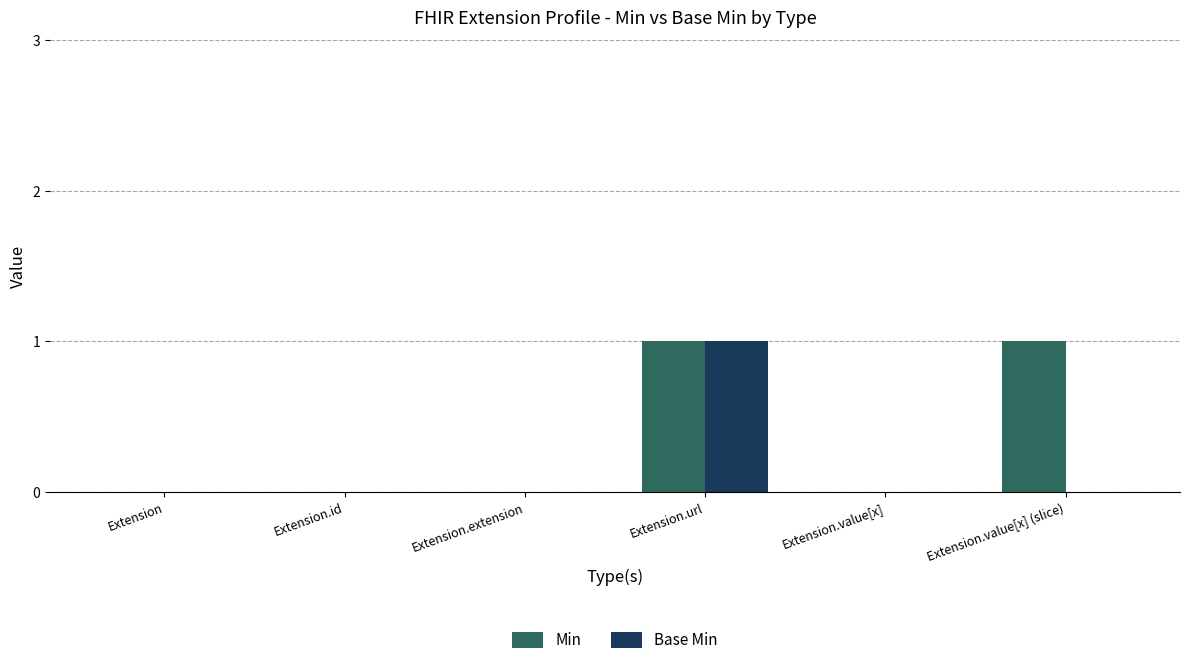

The value of Base Min at Extension.value[x] is 0. True or false?

True